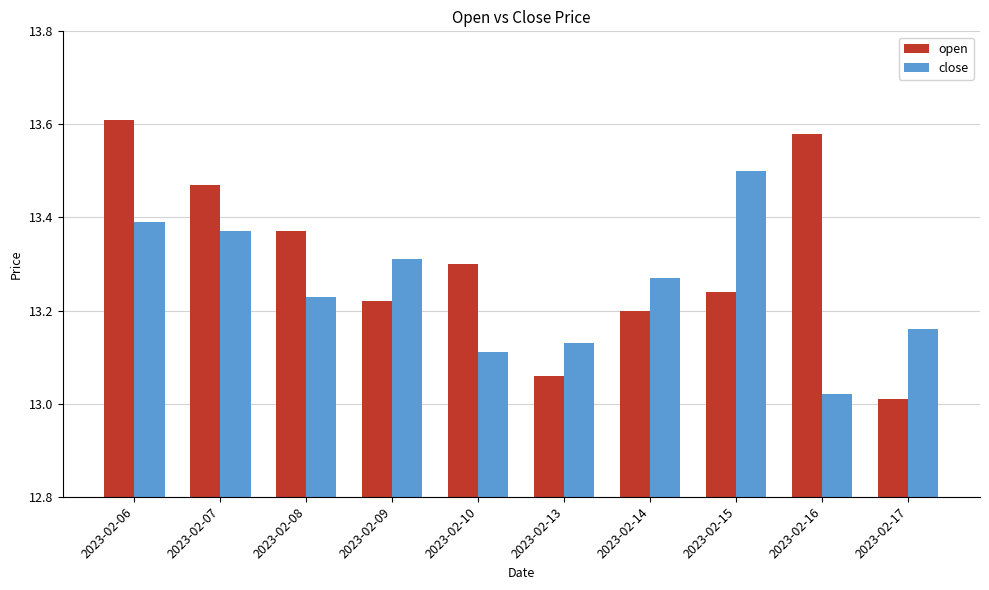

List the labels in order of close value, smallest first.

2023-02-16, 2023-02-10, 2023-02-13, 2023-02-17, 2023-02-08, 2023-02-14, 2023-02-09, 2023-02-07, 2023-02-06, 2023-02-15